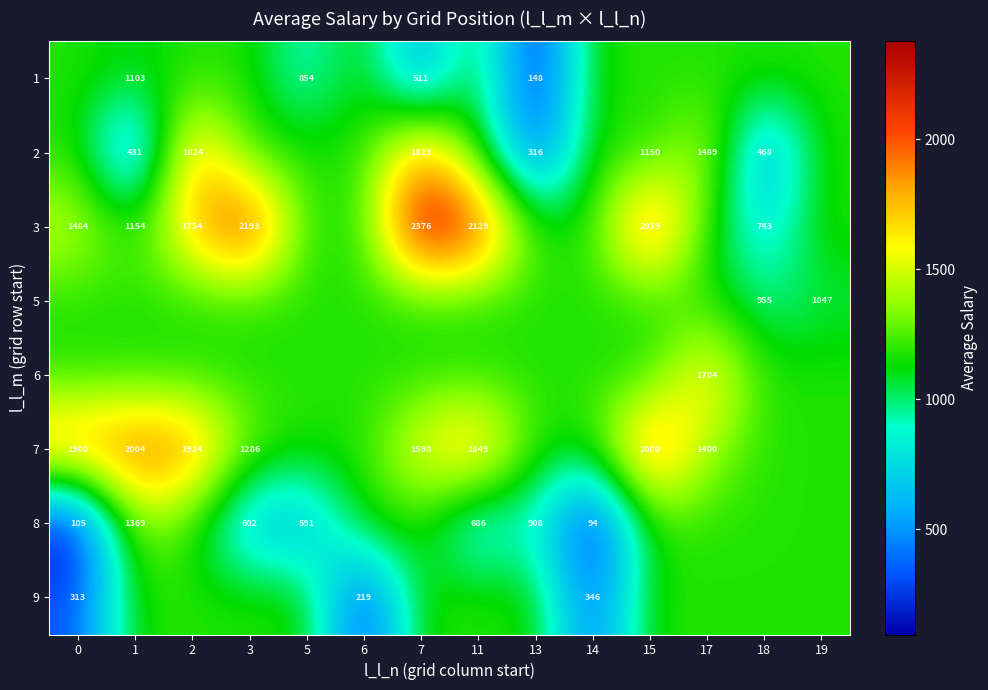

Is the value of 2 at 17 greater than the value of 7 at 17?

Yes